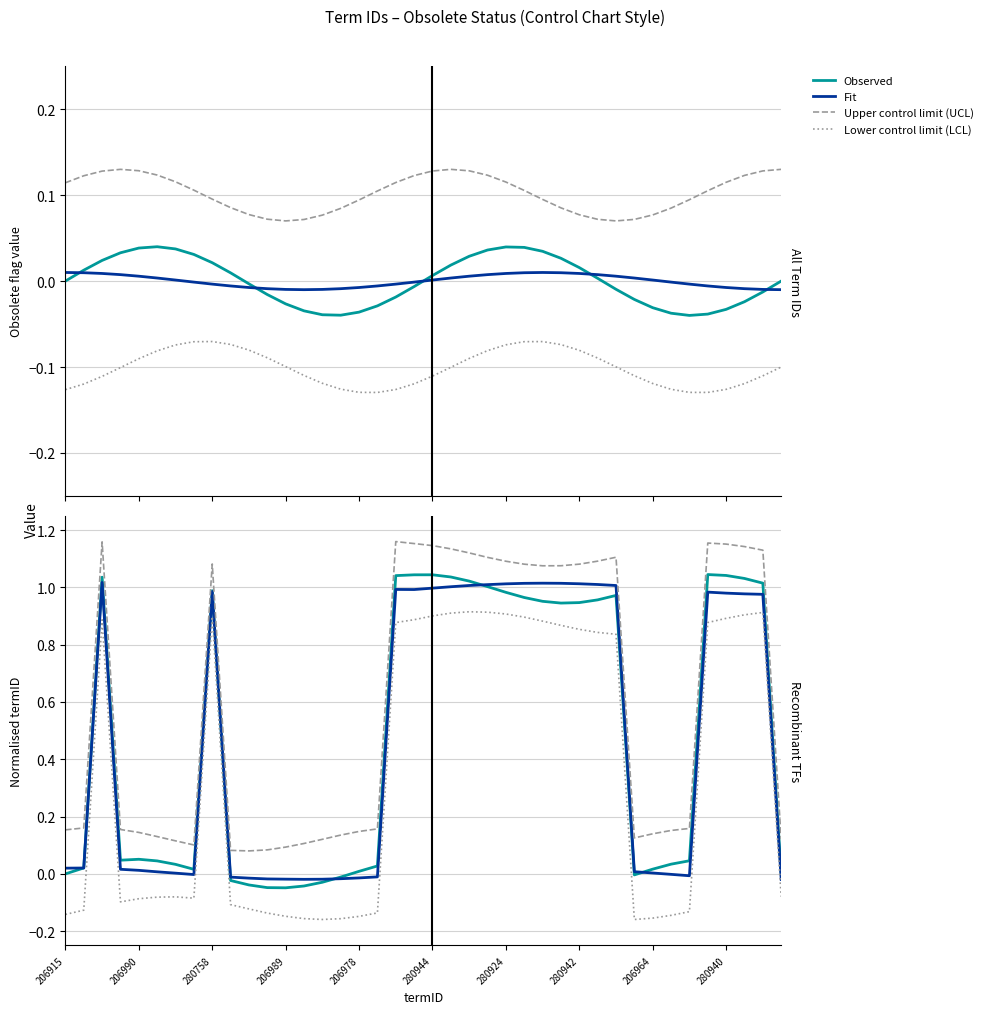

What is the sum of all Fit values?

18.9